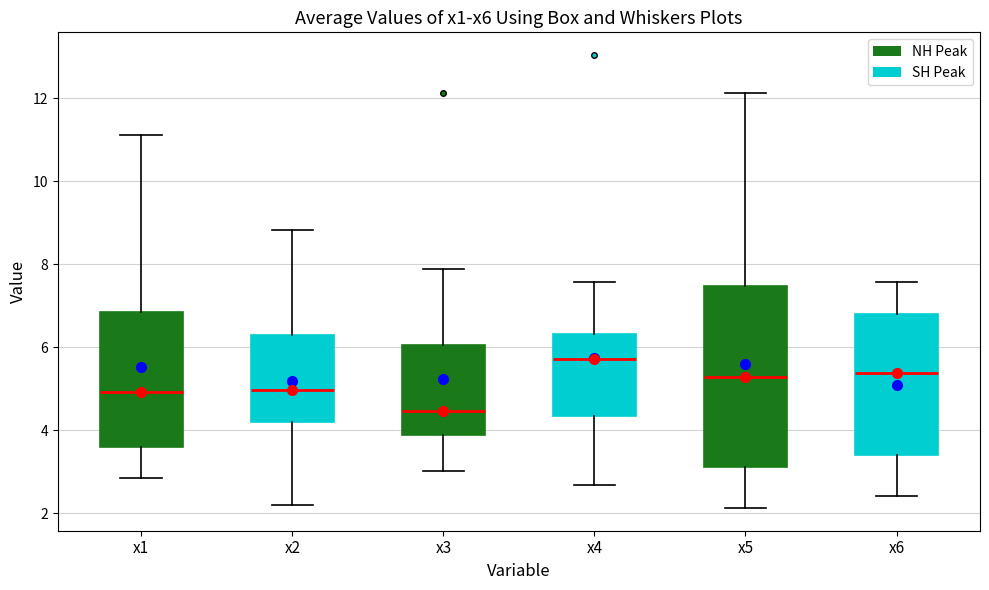

Reading left to right, transcribe this box plot: for each box, give where its median line is, the range the box spans, and where its two whiskers end, as read against the y-axis. The values are not printed on the chart, so give them approximately, as read against the axis.

x1: median 5.0, box 3.6 to 6.8, whiskers 2.8 to 11.2
x2: median 5.0, box 4.2 to 6.2, whiskers 2.2 to 8.8
x3: median 4.4, box 3.8 to 6.0, whiskers 3.0 to 7.8
x4: median 5.8, box 4.4 to 6.4, whiskers 2.6 to 7.6
x5: median 5.2, box 3.2 to 7.4, whiskers 2.2 to 12.2
x6: median 5.4, box 3.4 to 6.8, whiskers 2.4 to 7.6